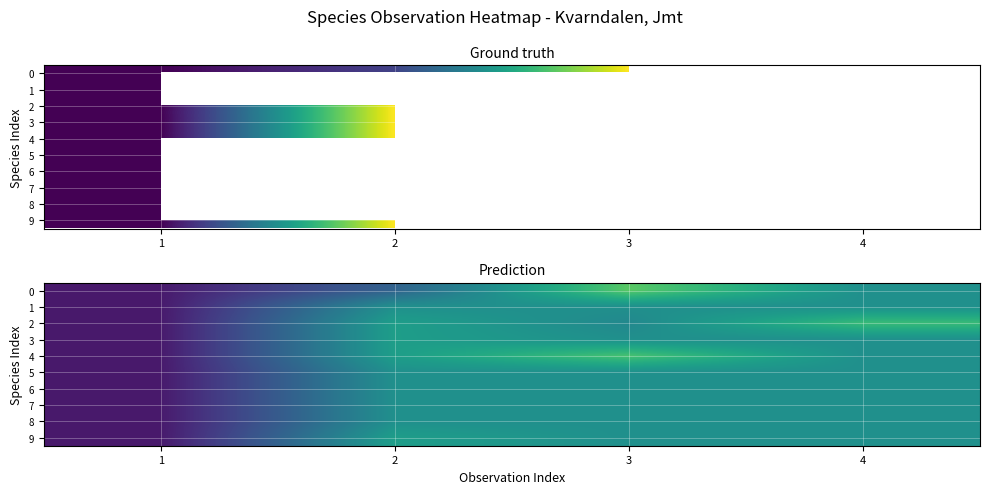

How many distinct data groups are displayed?

10